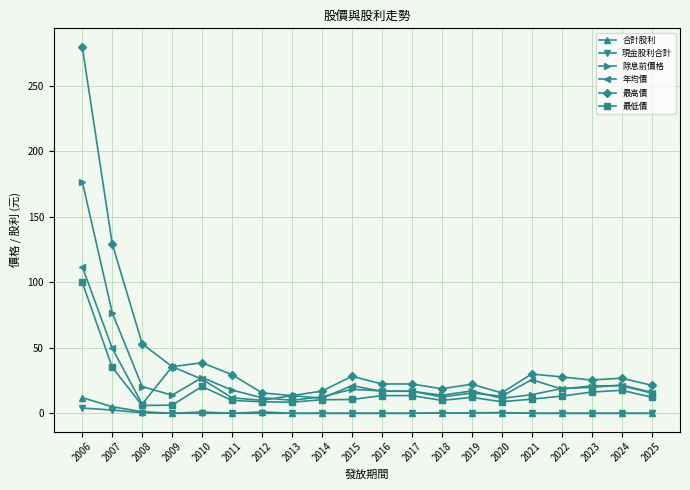

What is the sum of all 合計股利 values?

21.3